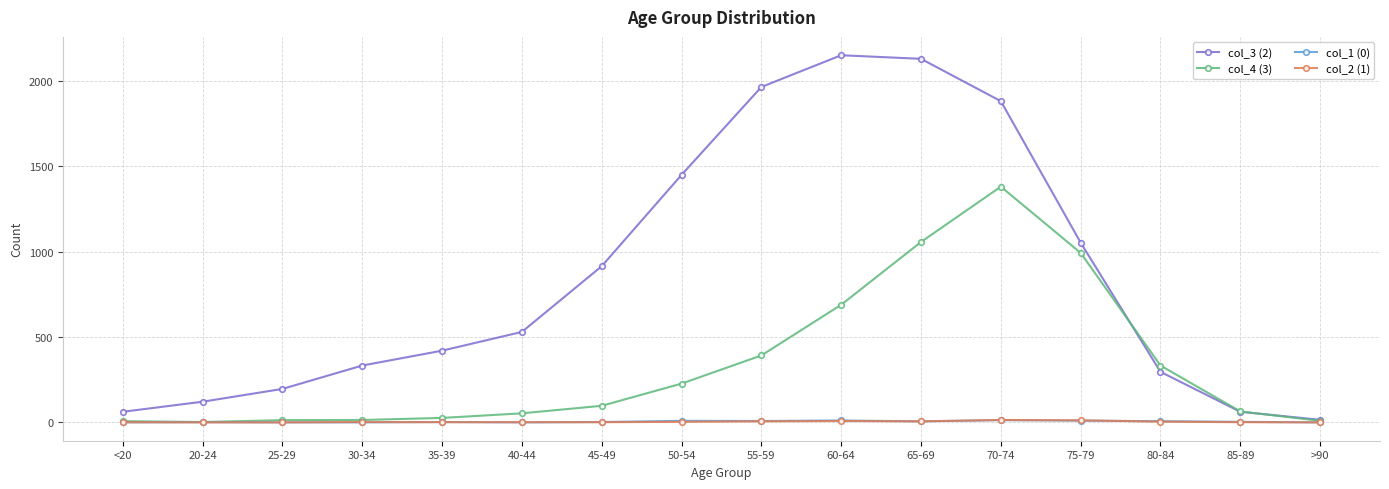

The col_1 (0) series shows 0 at 25-29. True or false?

True